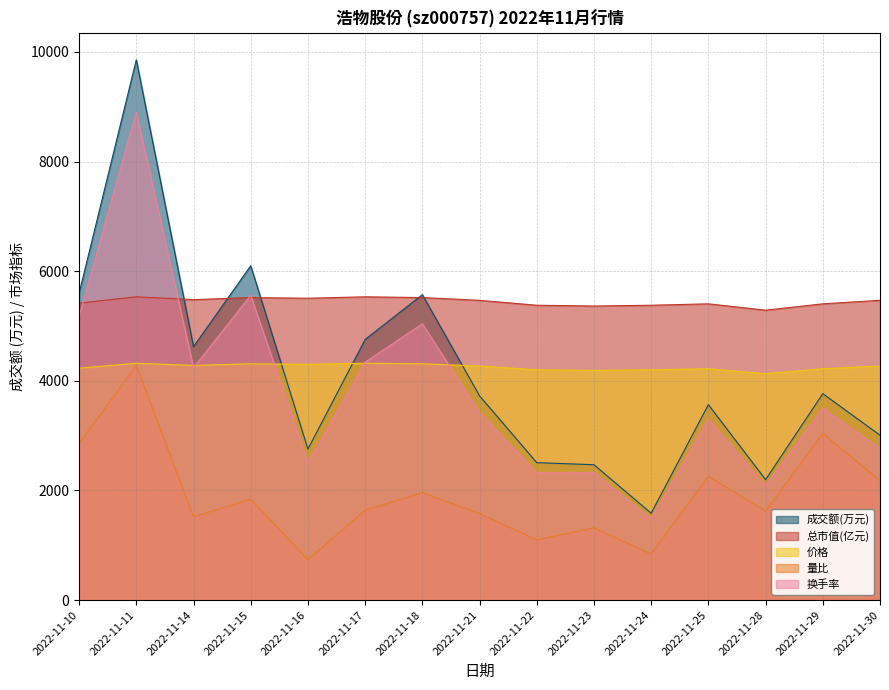

True or false: 量比 and 成交额(万元) cross at least once.

False